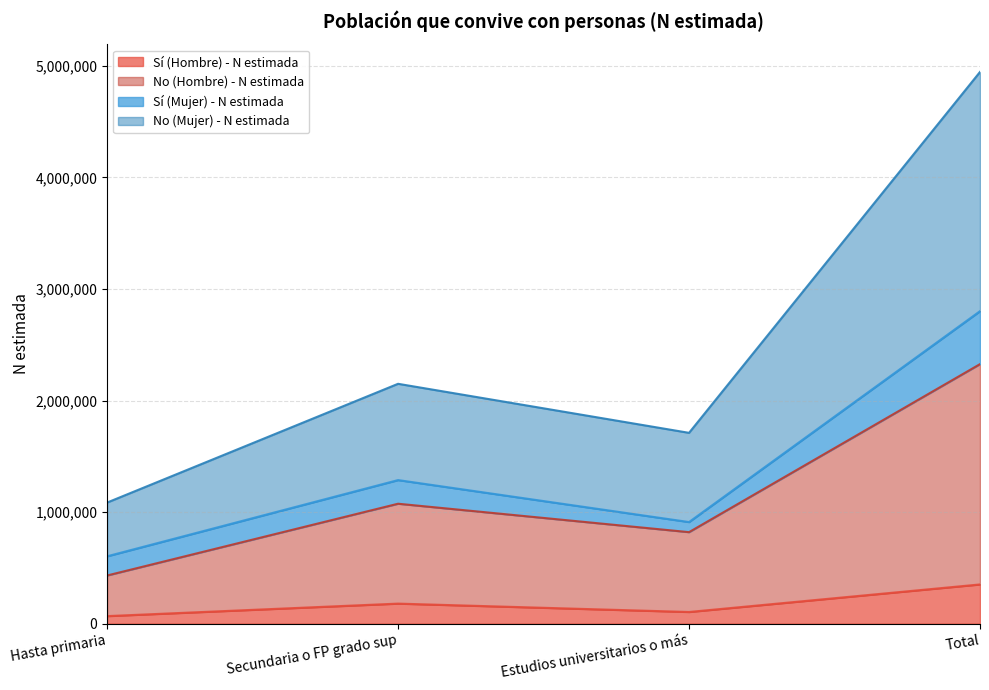

Which category has the highest value in the Sí (Hombre) - N estimada series?

Total